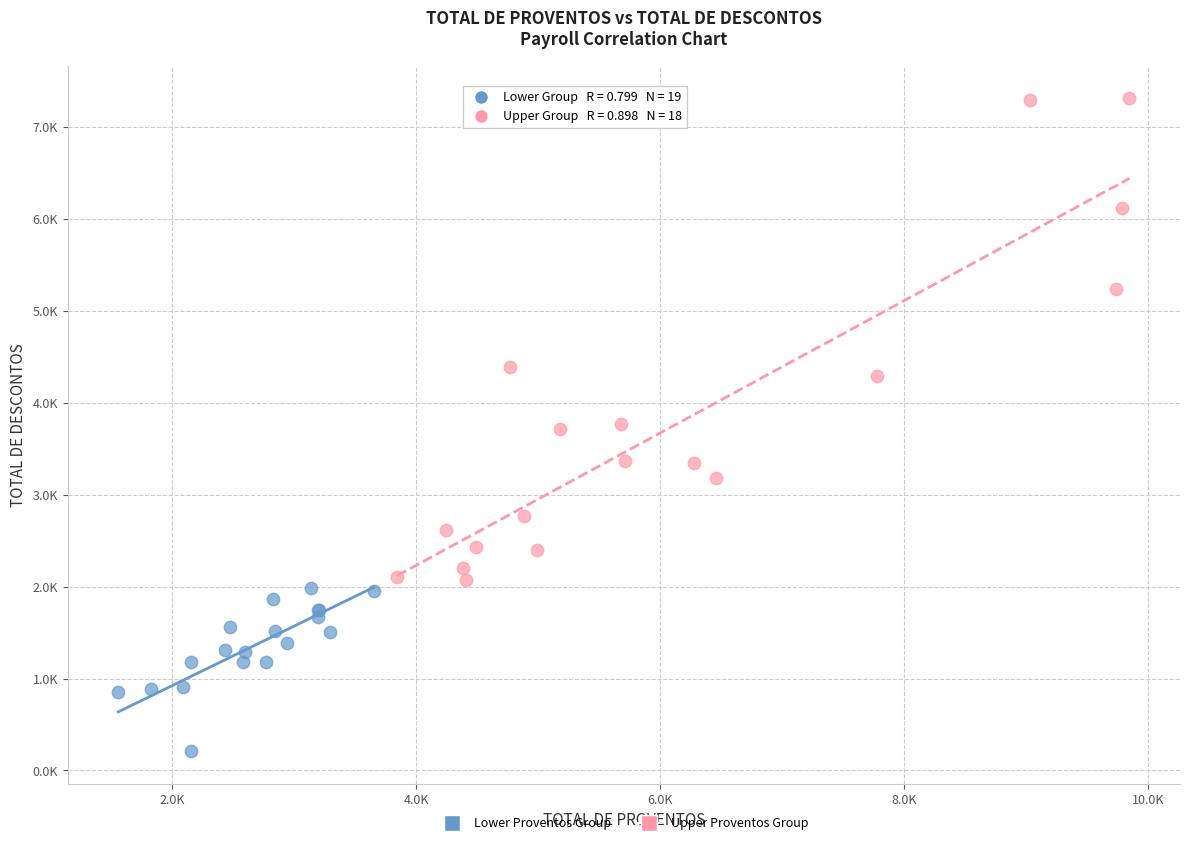

Which series reaches the maximum Y coordinate?

Upper Proventos Group